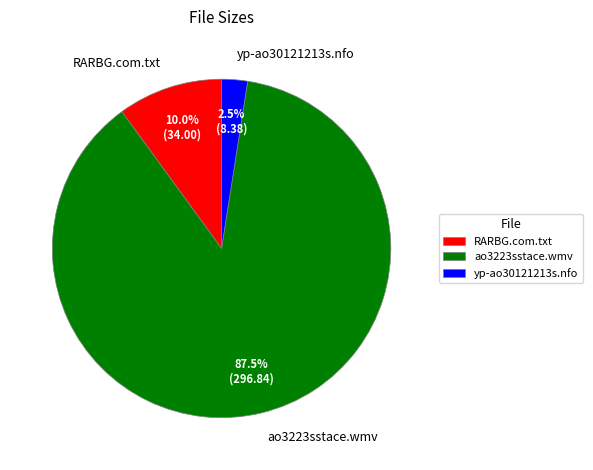

True or false: ao3223sstace.wmv accounts for 94% of the total.

False